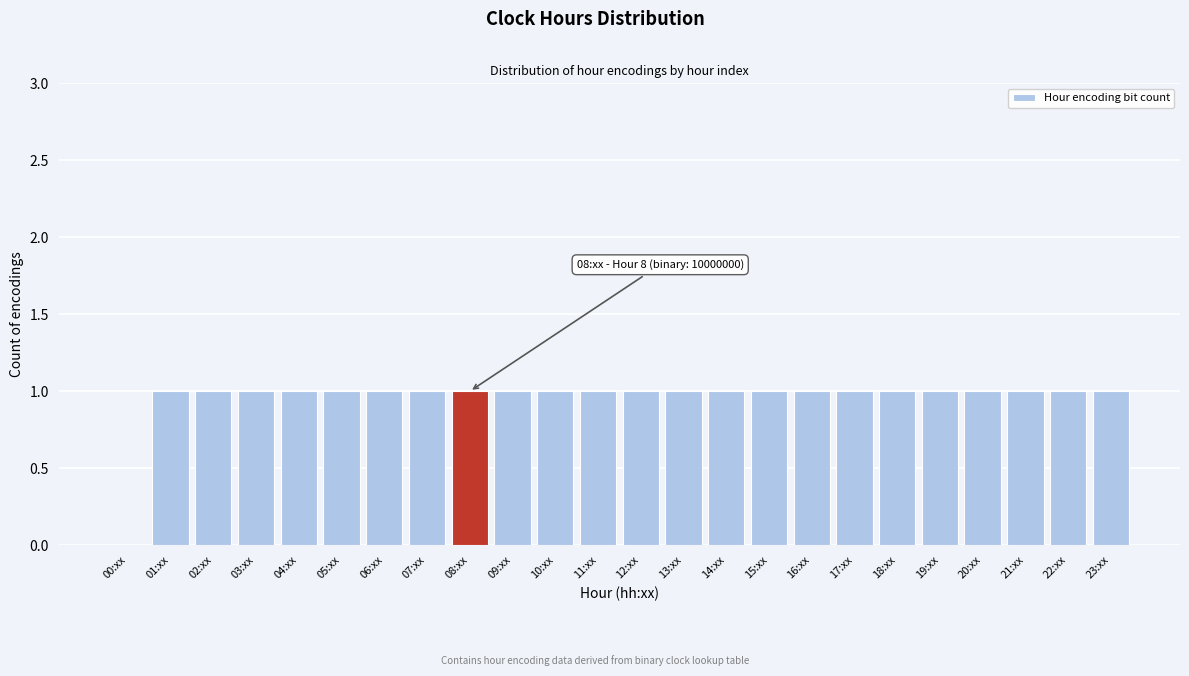

Reading left to right, what are all the values shown in this chart?

00:xx=0	01:xx=1	02:xx=1	03:xx=1	04:xx=1	05:xx=1	06:xx=1	07:xx=1	08:xx=1	09:xx=1	10:xx=1	11:xx=1	12:xx=1	13:xx=1	14:xx=1	15:xx=1	16:xx=1	17:xx=1	18:xx=1	19:xx=1	20:xx=1	21:xx=1	22:xx=1	23:xx=1